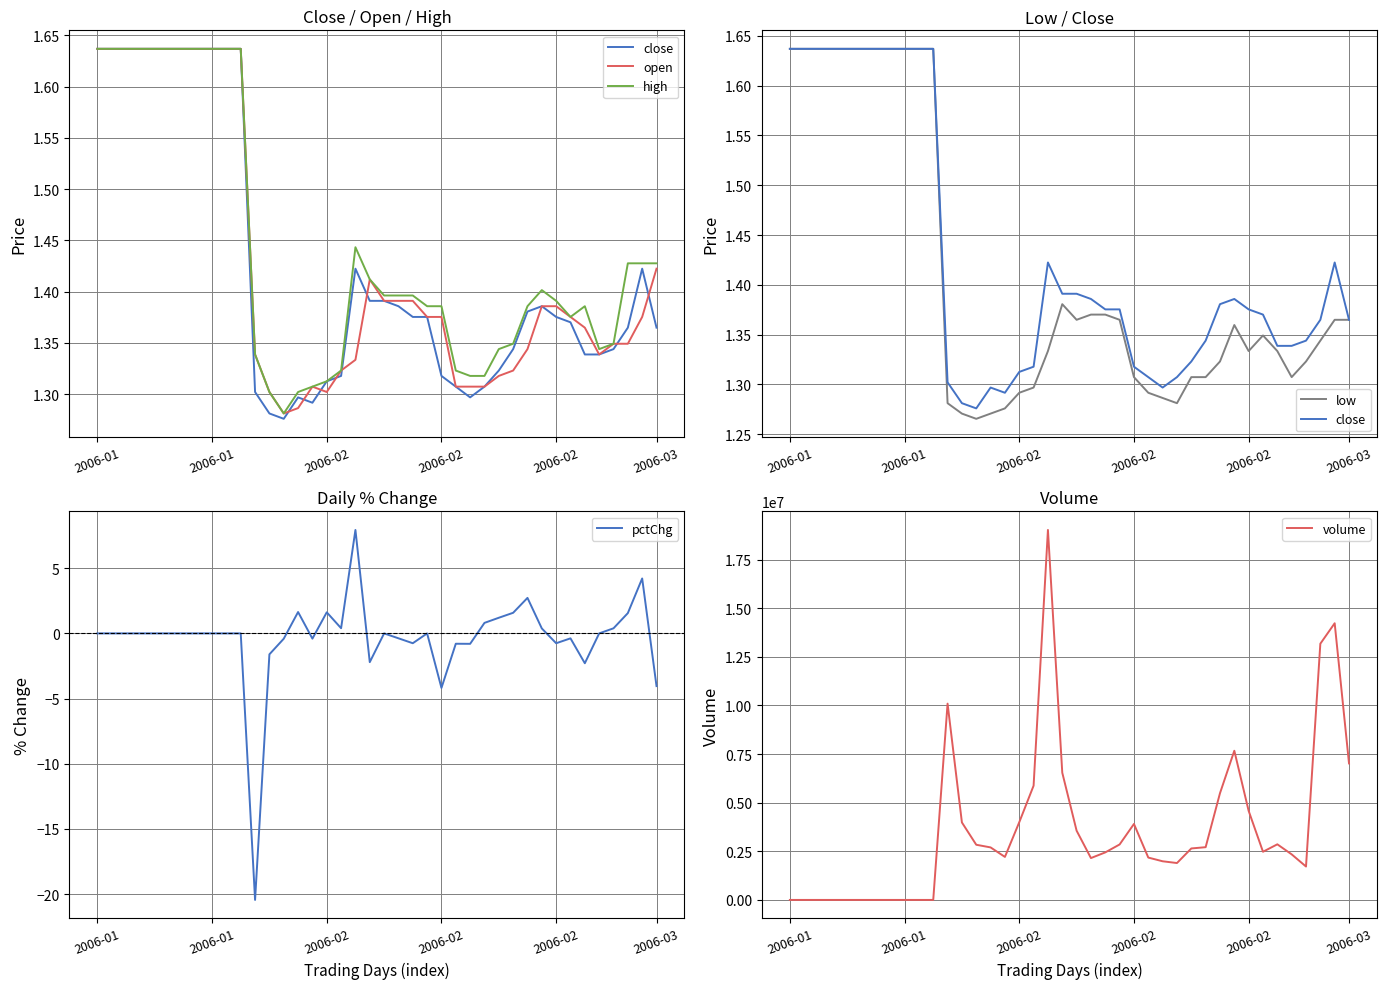

At which label is open closest to 1?

13